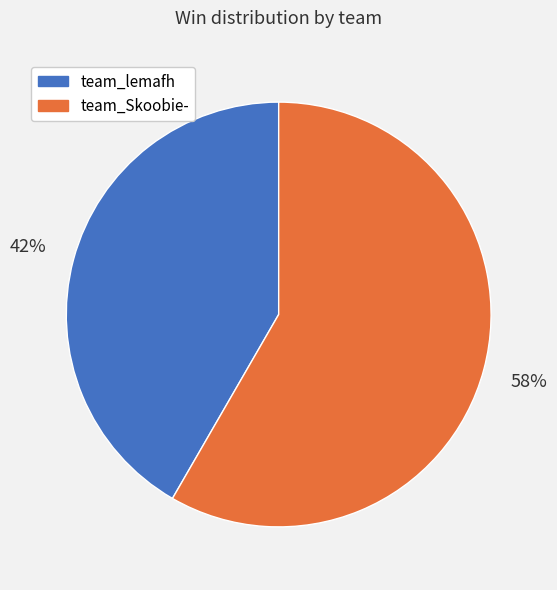

The team_lemafh slice represents 42% of the pie. True or false?

True